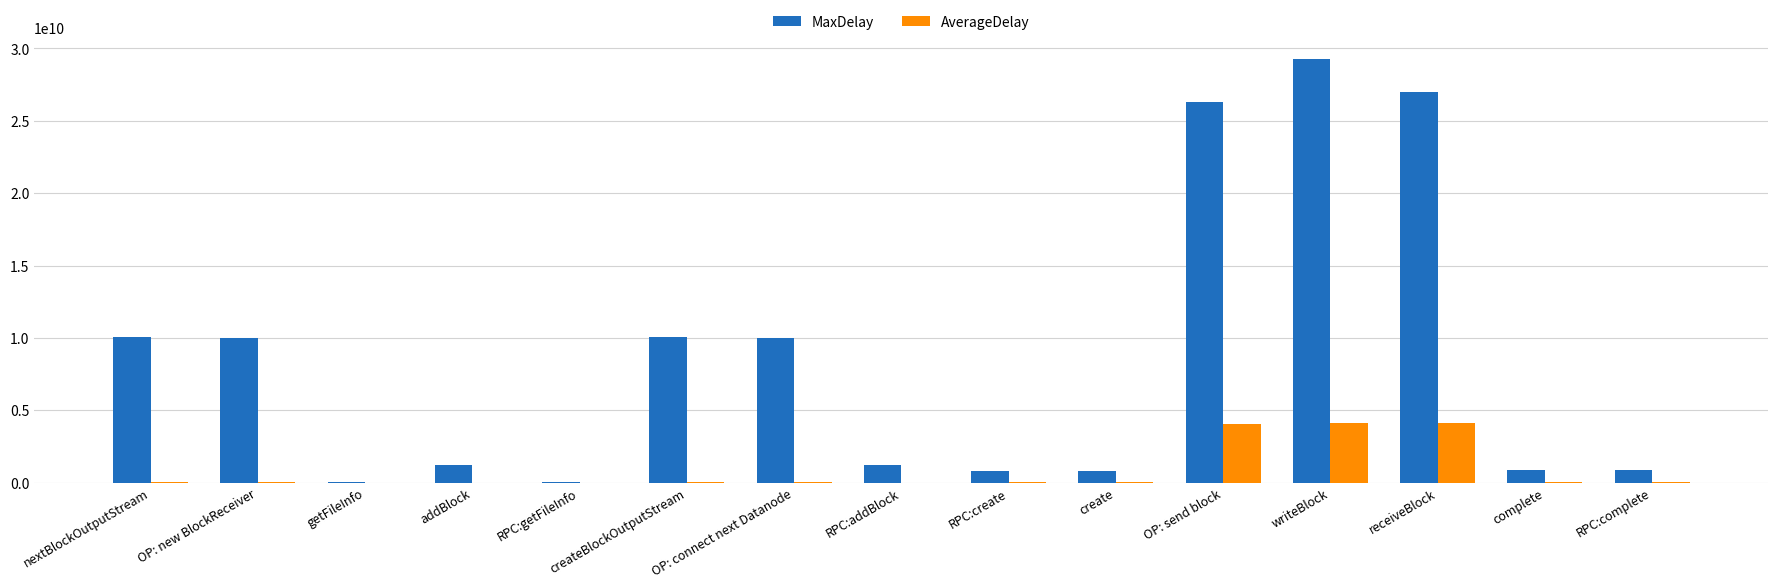

What is the difference between the MaxDelay values at createBlockOutputStream and RPC:getFileInfo?

10029976135.0